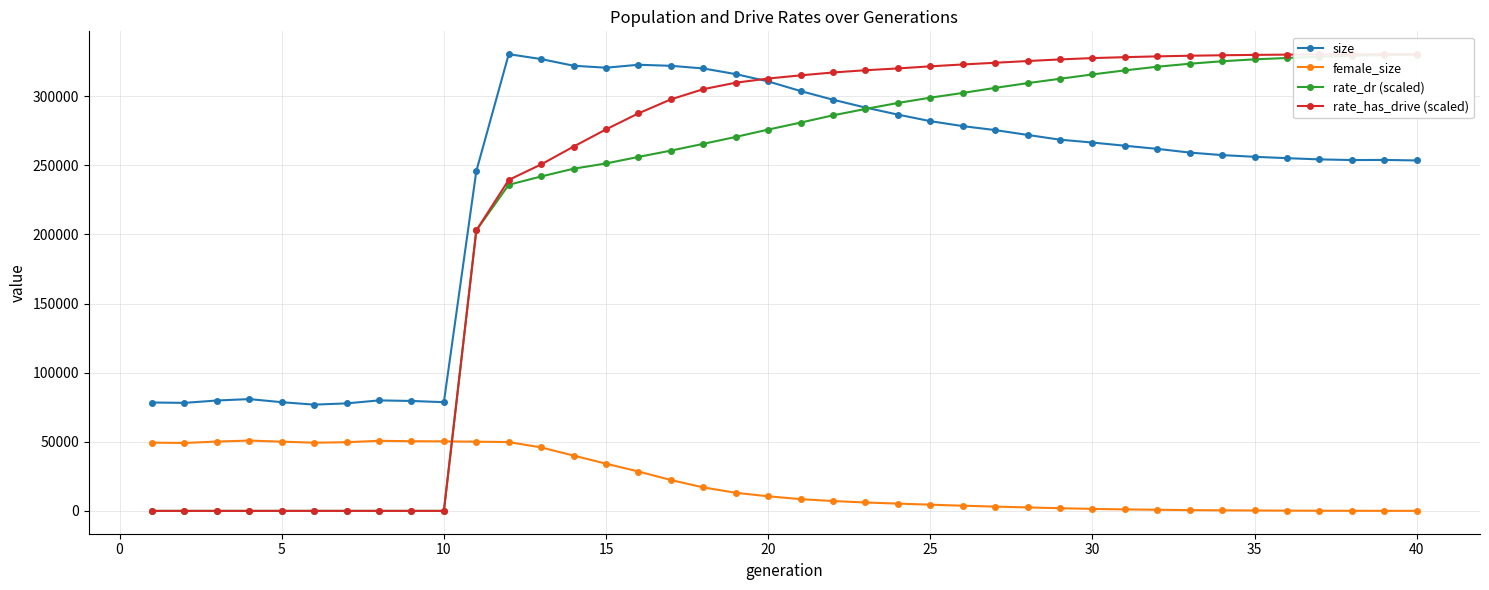

How many positive values does the rate_dr (scaled) series have?

30